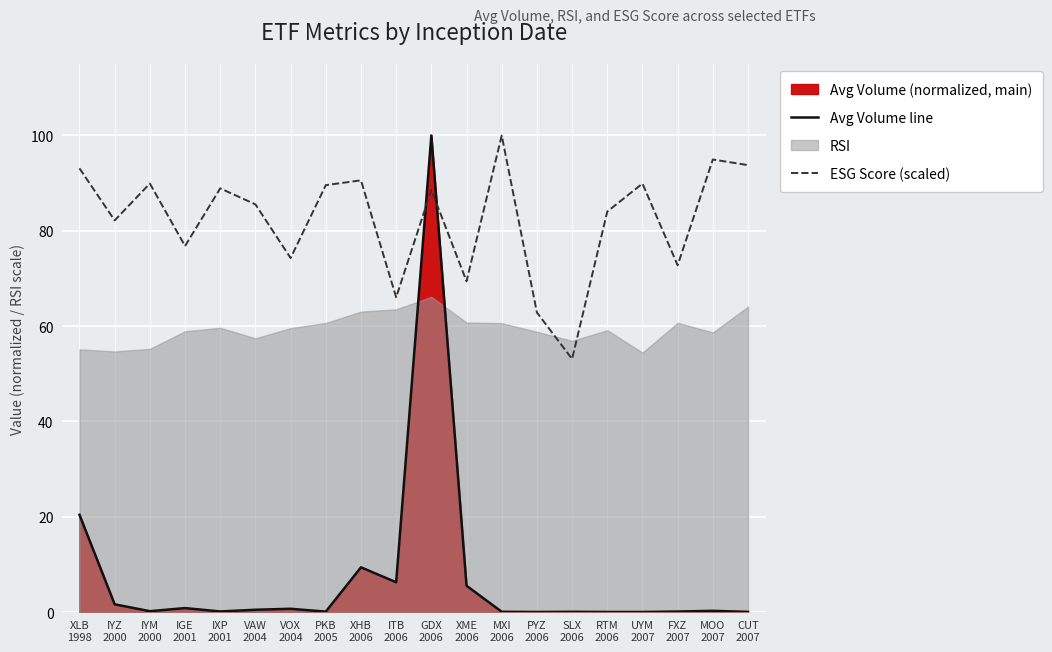

At which category is the sum across all series the highest?

GDX
2006